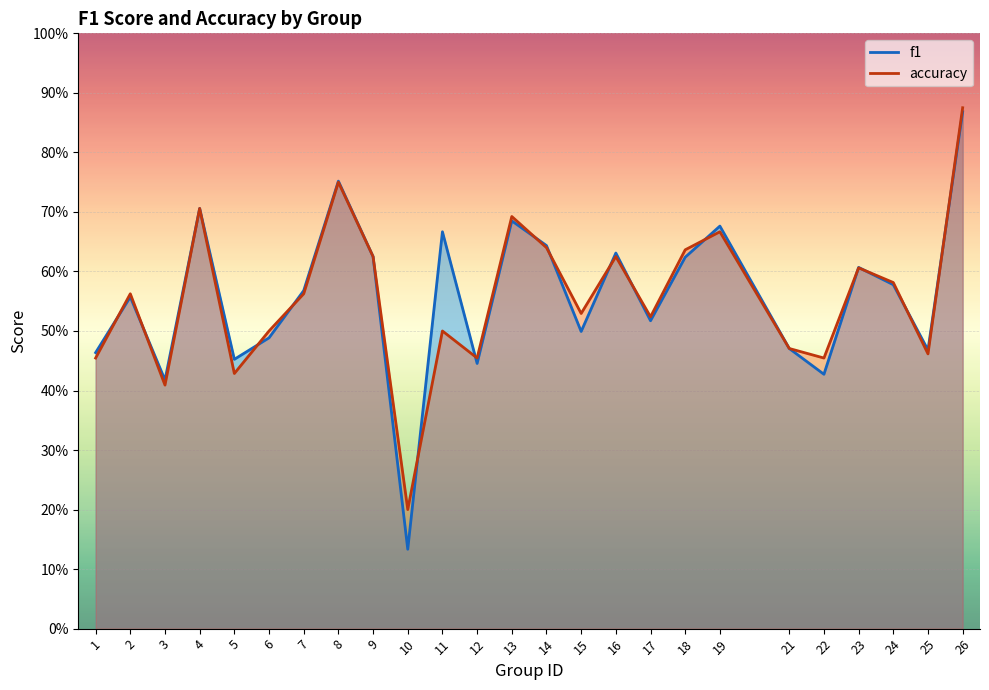

What is the difference between the maximum and minimum values in the f1 series?

0.7